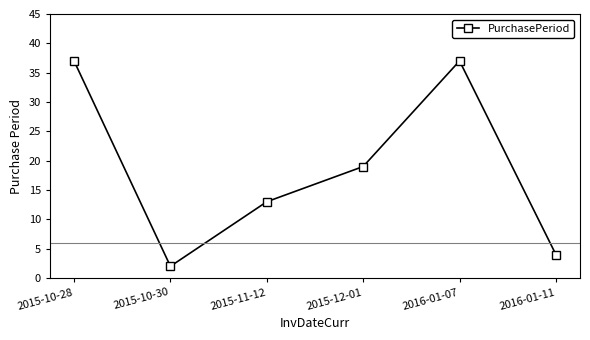

What is the ratio of the value at 2015-10-28 to the value at 2016-01-11?

9.2